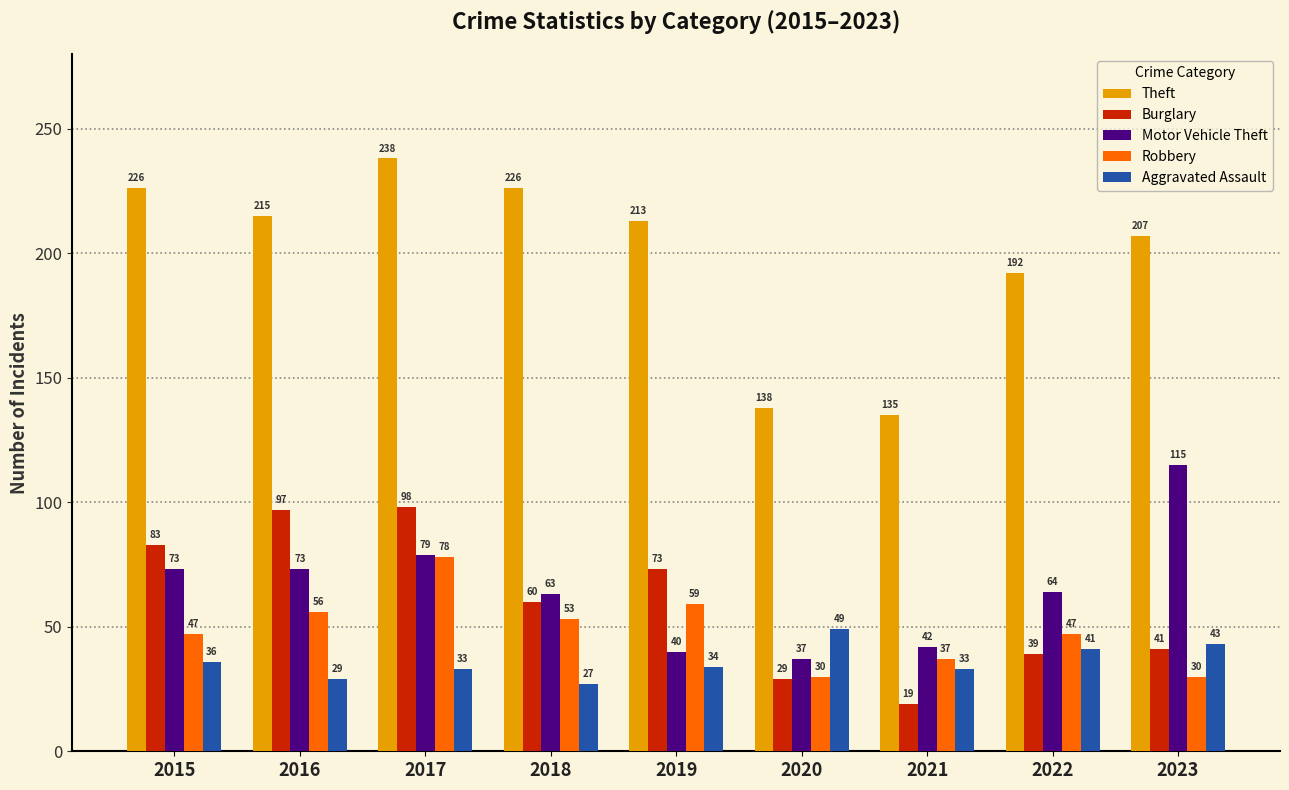

Count the Theft values in the range 192 to 226.

6